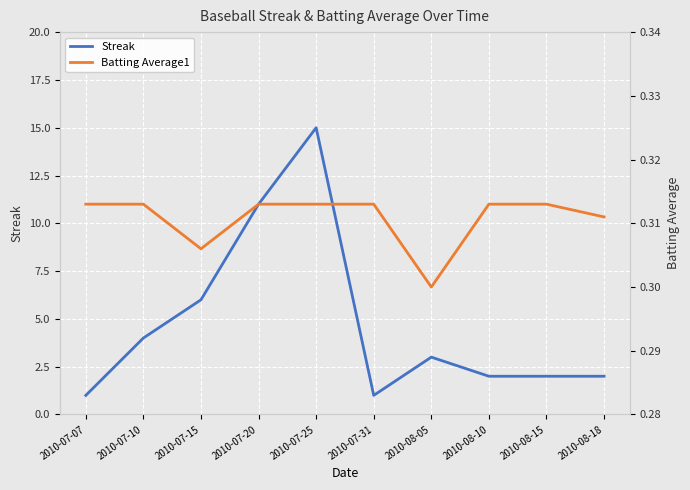

Where is Batting Average1 nearest to the value 0?

2010-08-05